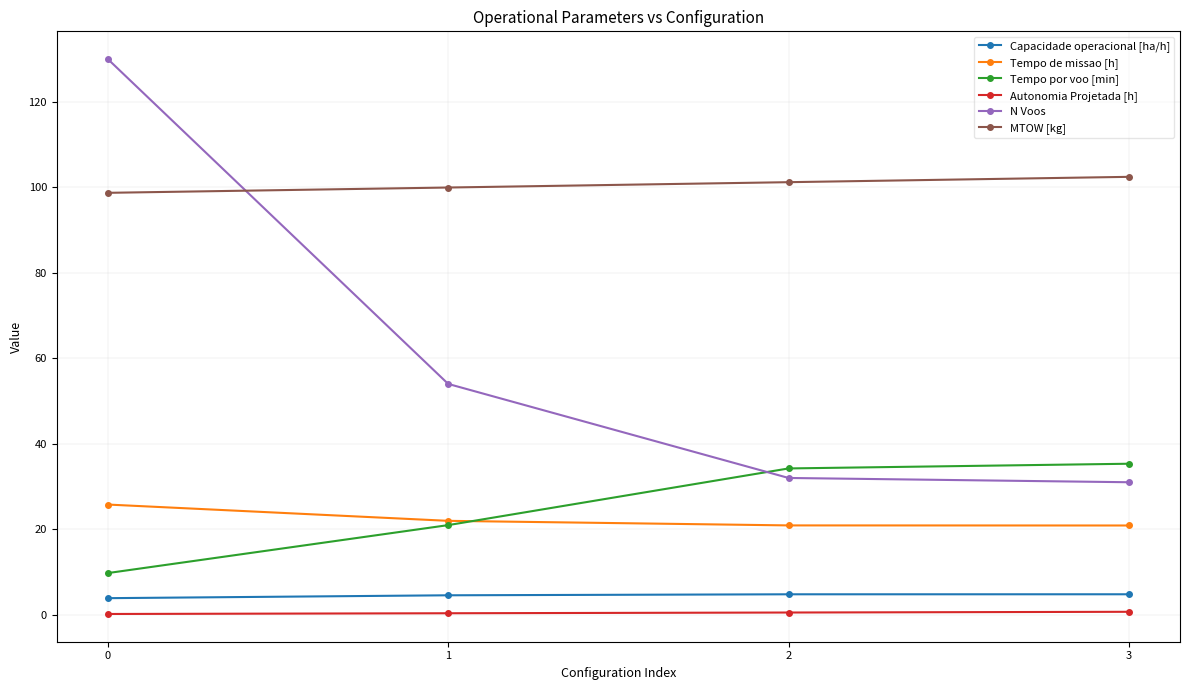

What is the value of the Capacidade operacional [ha/h] point at the 1st from the left?

3.9